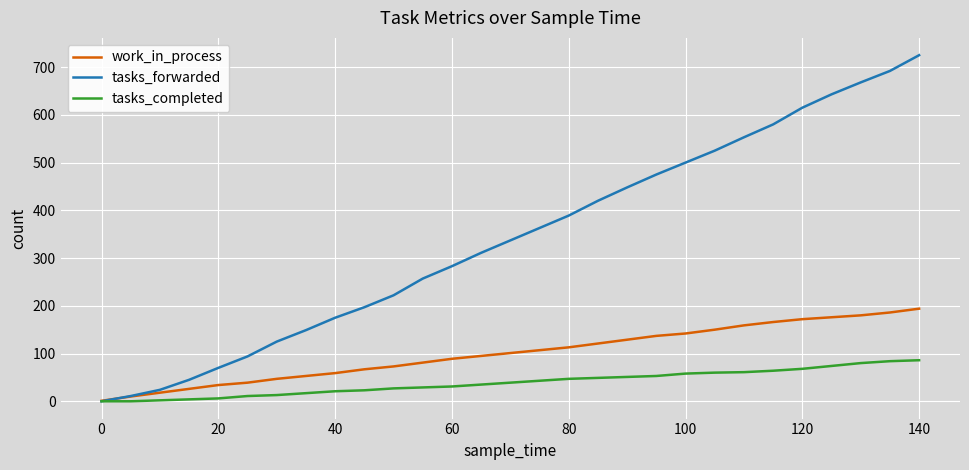

What is the maximum value for tasks_forwarded?

725